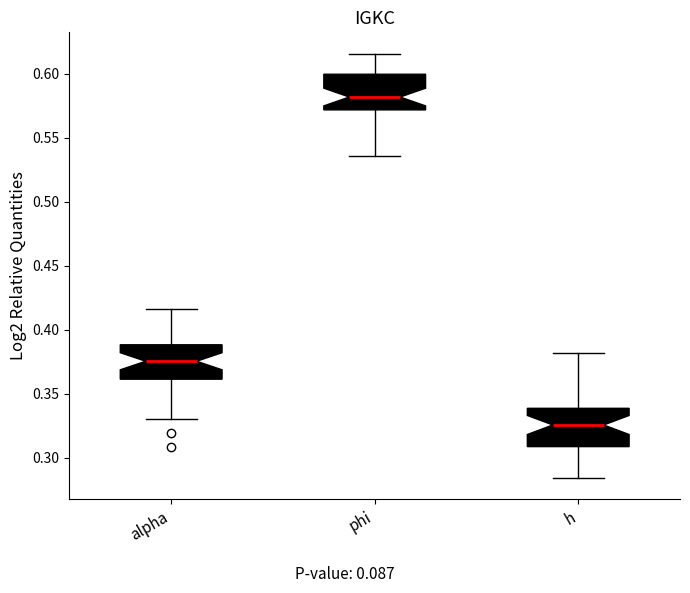

Where does the lower whisker of the box for alpha end on the y-axis? The values are not printed on the chart, so give them approximately, as read against the axis.

0.330